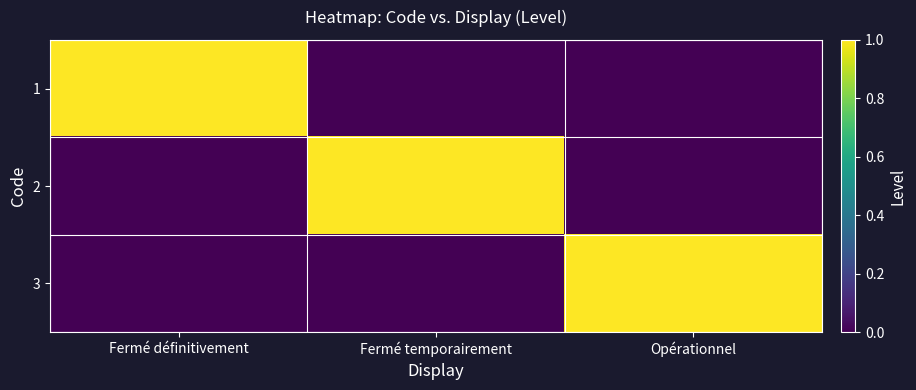

Between Fermé définitivement and Fermé temporairement, which is larger?

Fermé définitivement